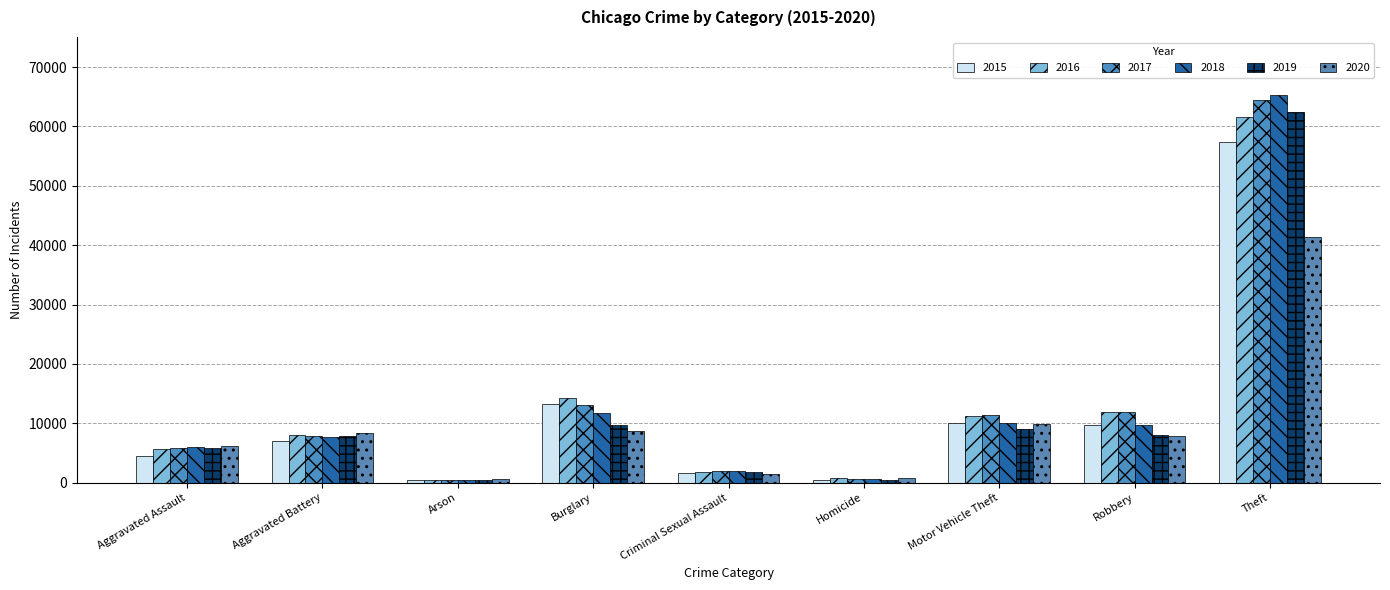

How many categories are shown in the chart?

9